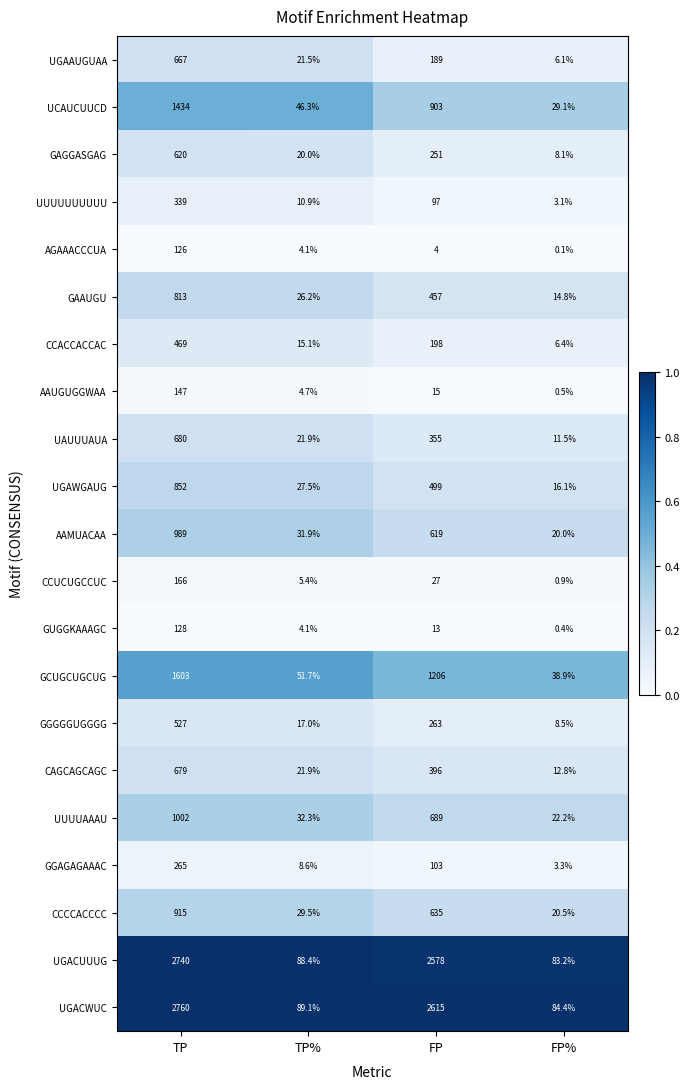

Which label corresponds to the smallest value in the chart?

FP%